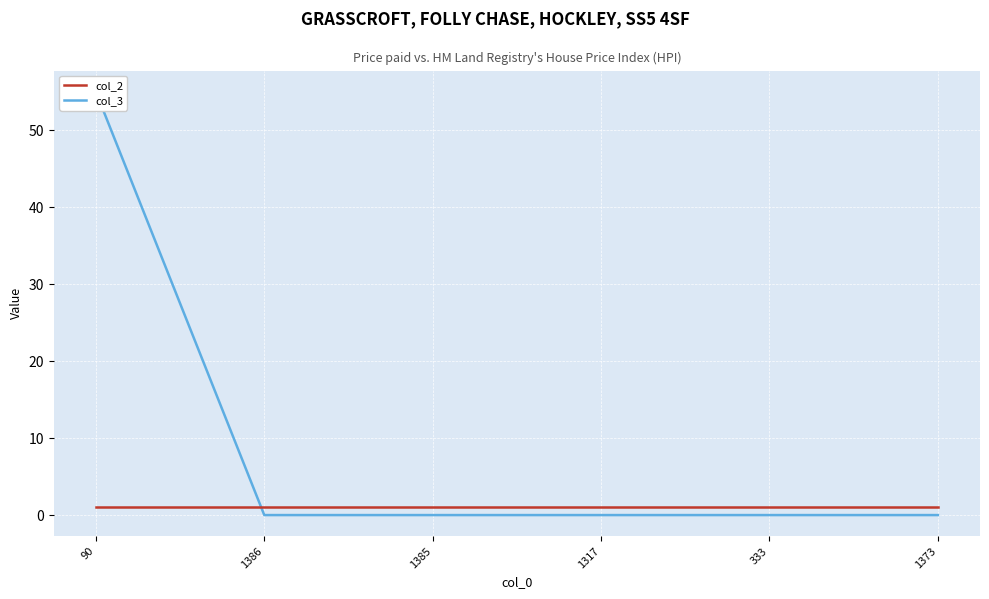

At which label is col_2 closest to 1?

90